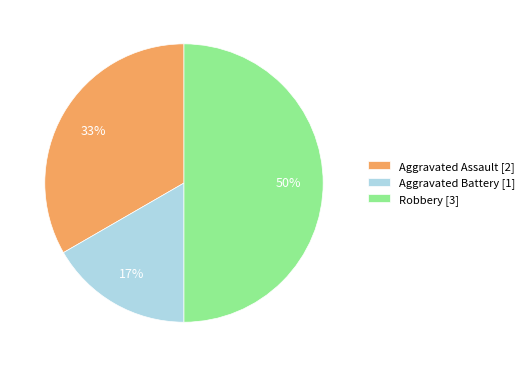

How many segments does this pie chart have?

3